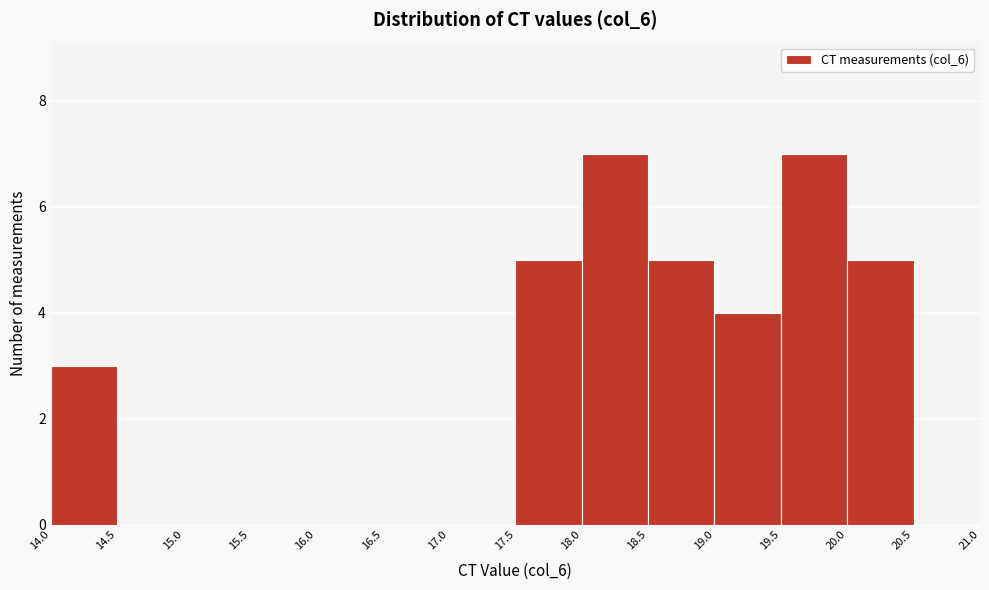

How tall is the bar that spans 20.0 to 20.5 on the x-axis? The values are not printed on the chart, so give them approximately, as read against the axis.

5